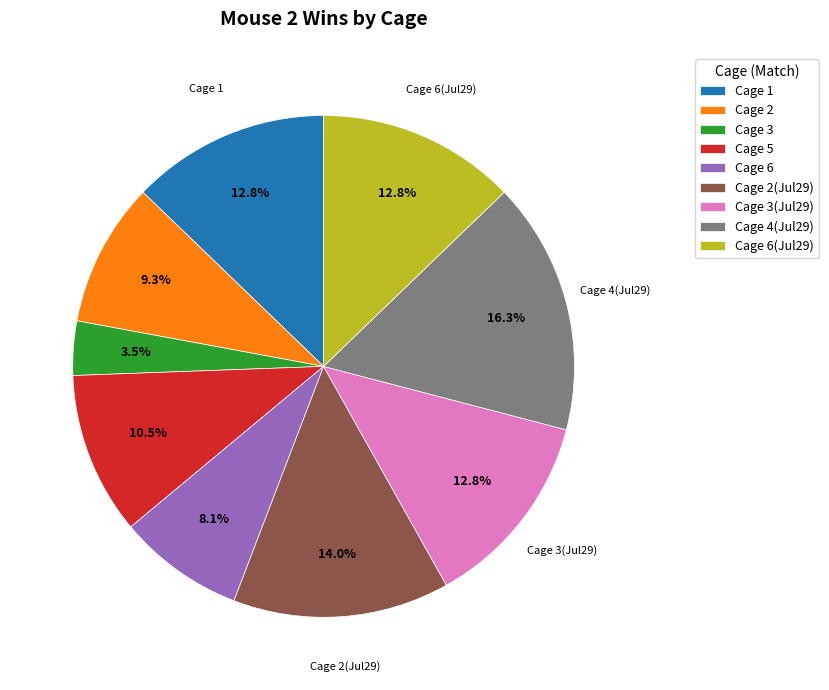

Approximately how many times larger is the value at Cage 3 compared to Cage 6(Jul29)?

0.3